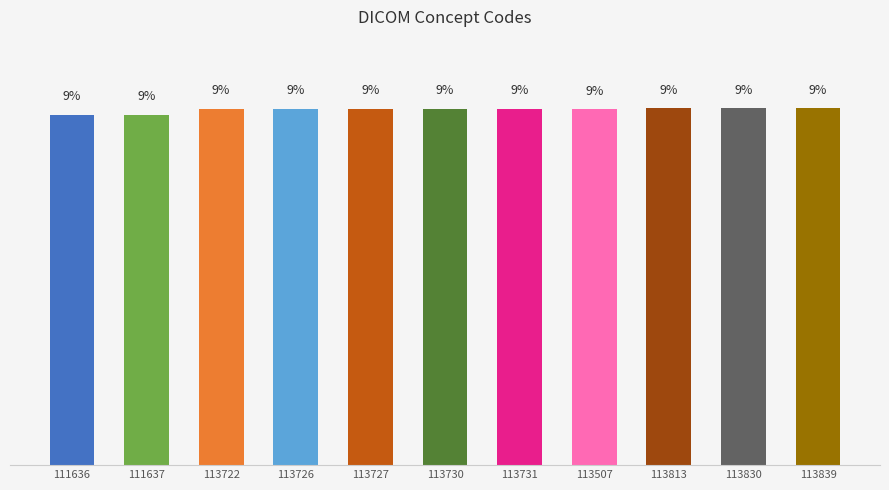

Reading right to left, transcribe all the data shown in this chart.

113839=9.1	113830=9.1	113813=9.1	113507=9.1	113731=9.1	113730=9.1	113727=9.1	113726=9.1	113722=9.1	111637=9.0	111636=9.0